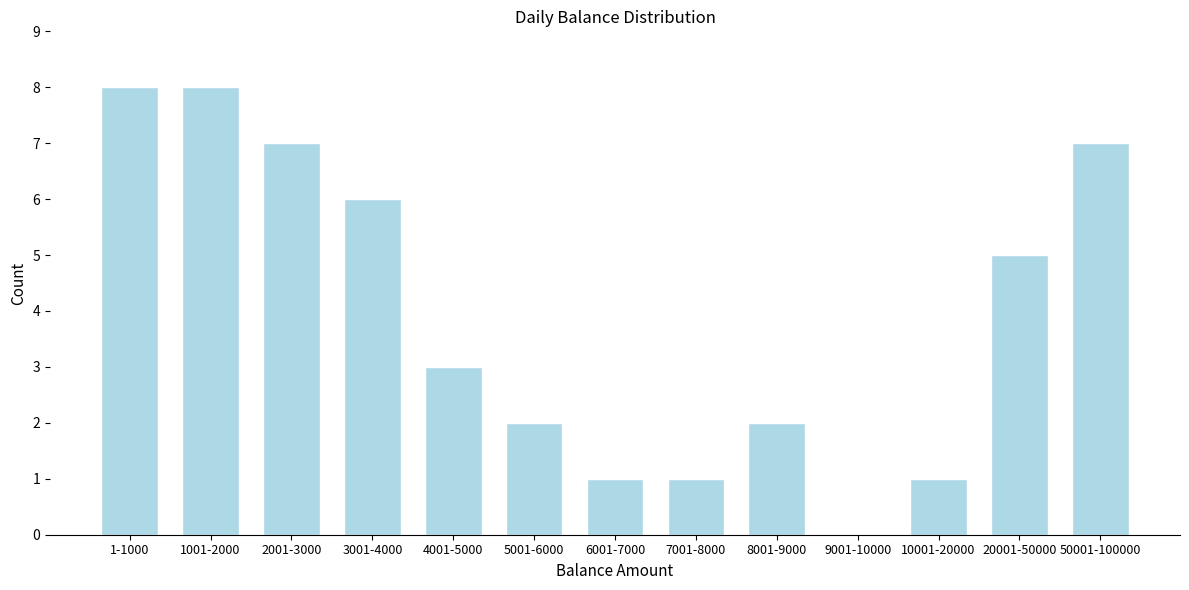

Reading left to right, what are all the values shown in this chart?

1-1000=8	1001-2000=8	2001-3000=7	3001-4000=6	4001-5000=3	5001-6000=2	6001-7000=1	7001-8000=1	8001-9000=2	9001-10000=0	10001-20000=1	20001-50000=5	50001-100000=7